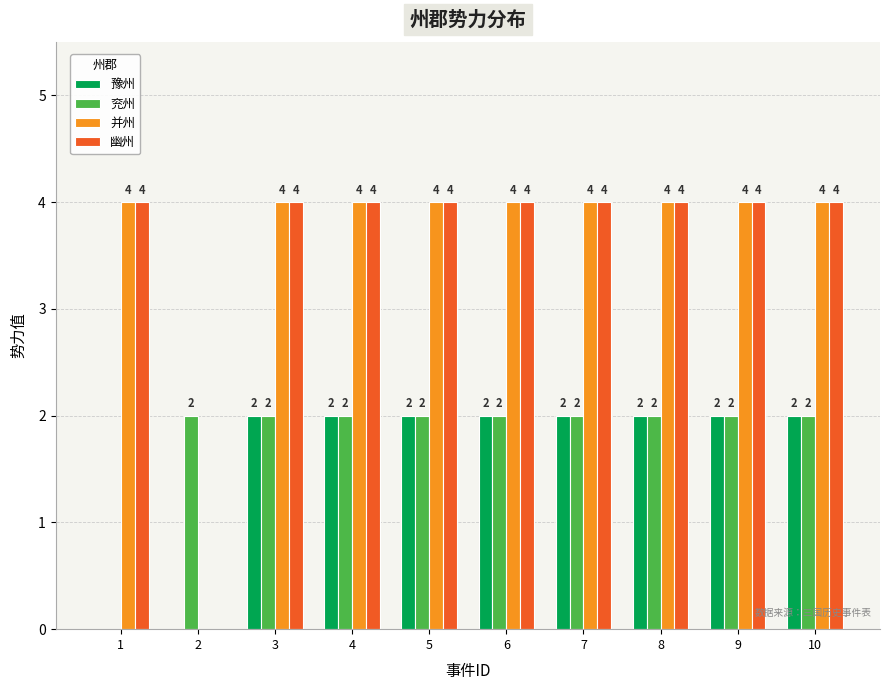

The 并州 series shows 4 at 3. True or false?

True